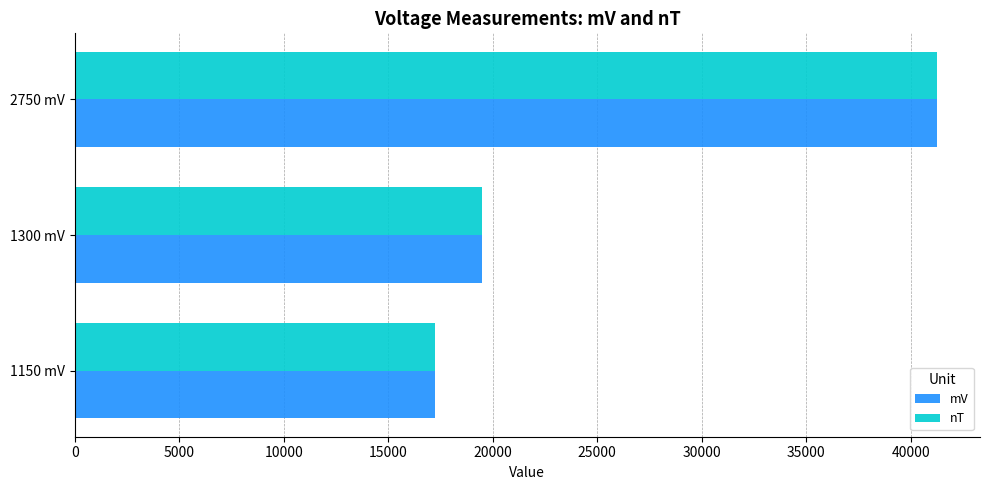

At which label is mV closest to 29250?

1300 mV